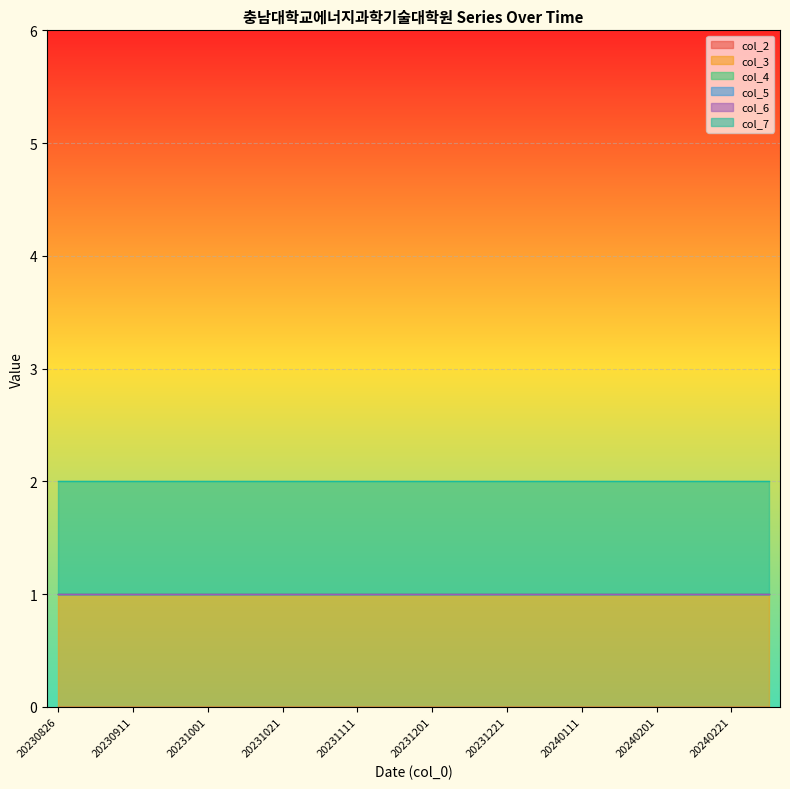

Which series has the largest total across all categories?

col_3